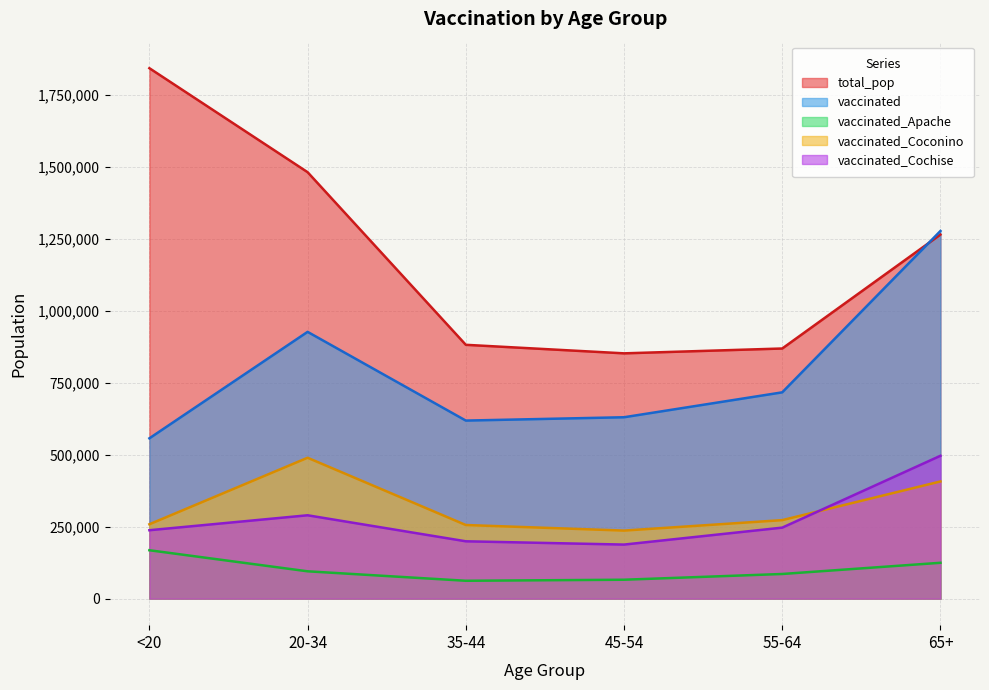

List the series in order of their peak value, highest first.

total_pop, vaccinated, vaccinated_Cochise, vaccinated_Coconino, vaccinated_Apache